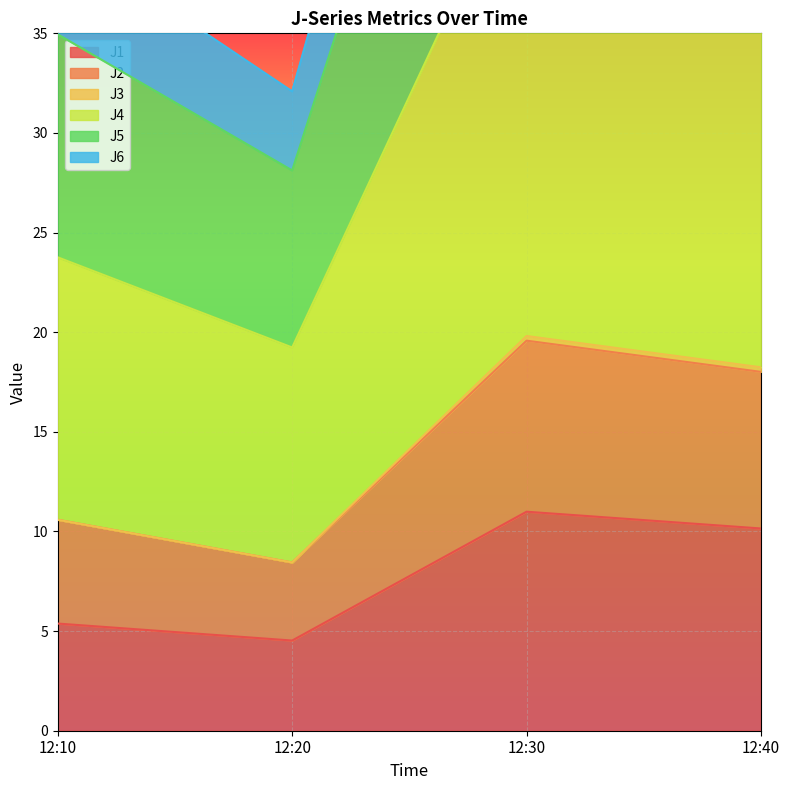

What is the sum of the J6 values at 12:10 and 12:30?

30.4